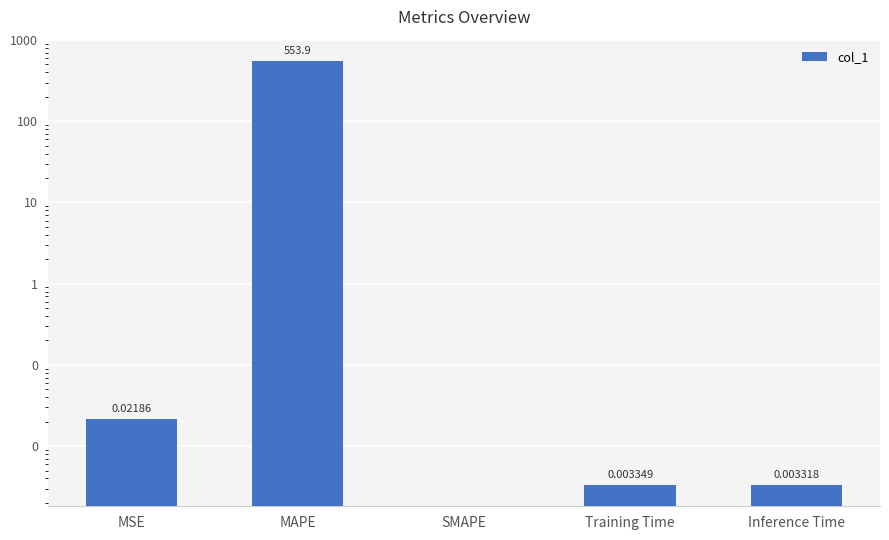

What is the label of the 5th bar from the left?

Inference Time